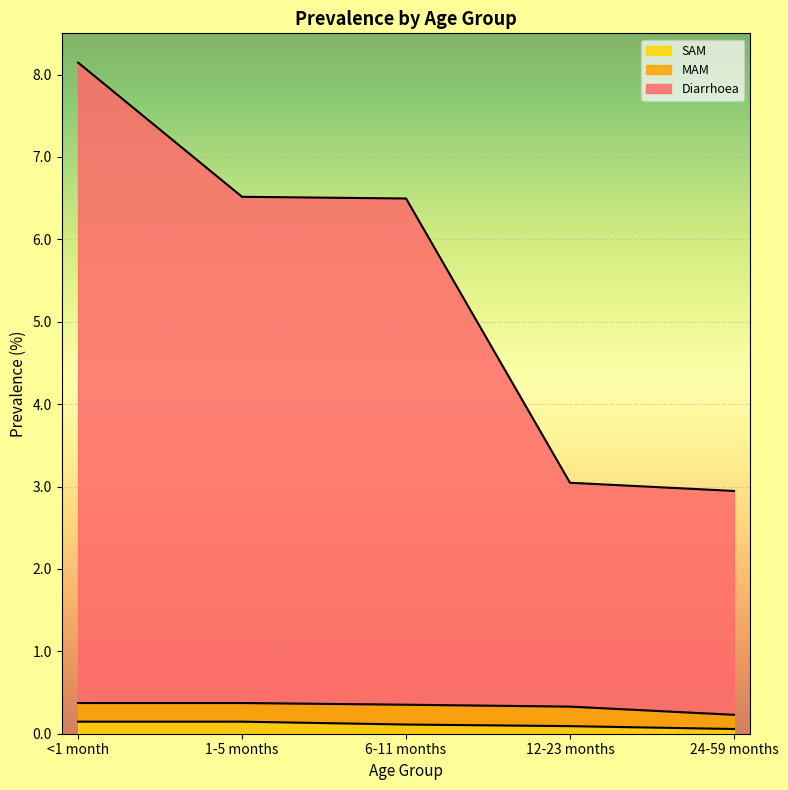

What is the maximum value for SAM?

0.1